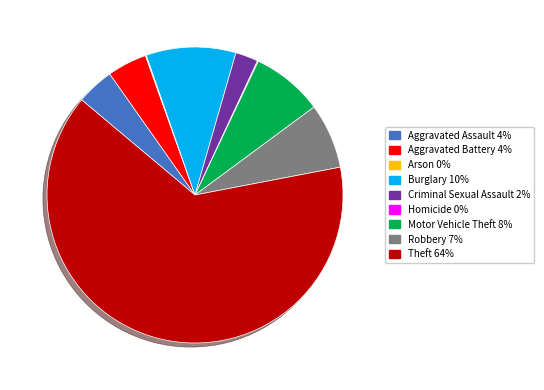

Approximately how many times larger is the value at Burglary compared to Criminal Sexual Assault?

4.0